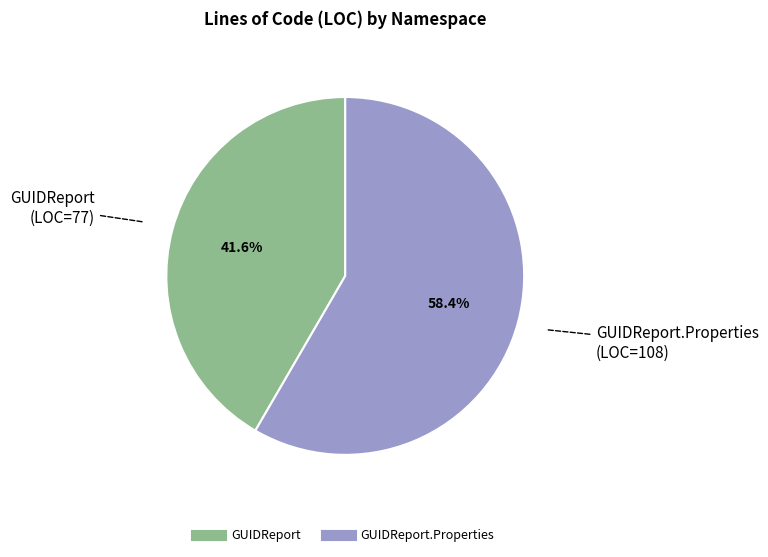

Is there a majority slice in this chart?

Yes